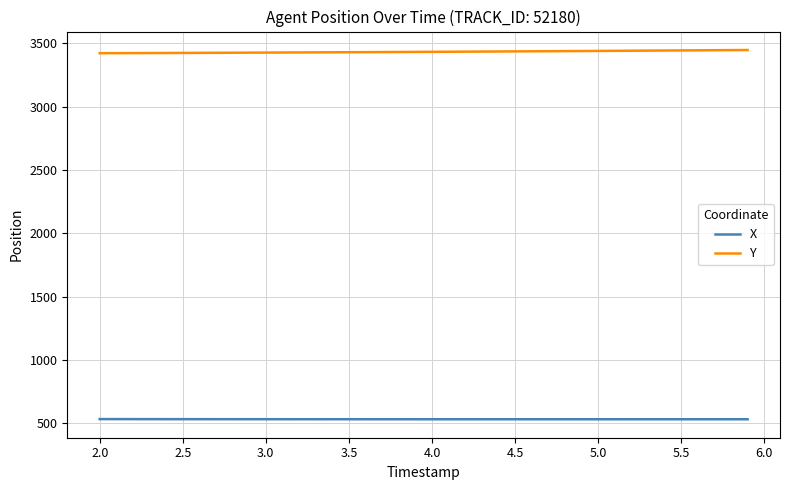

At how many categories does at least one series exceed 1228?

40